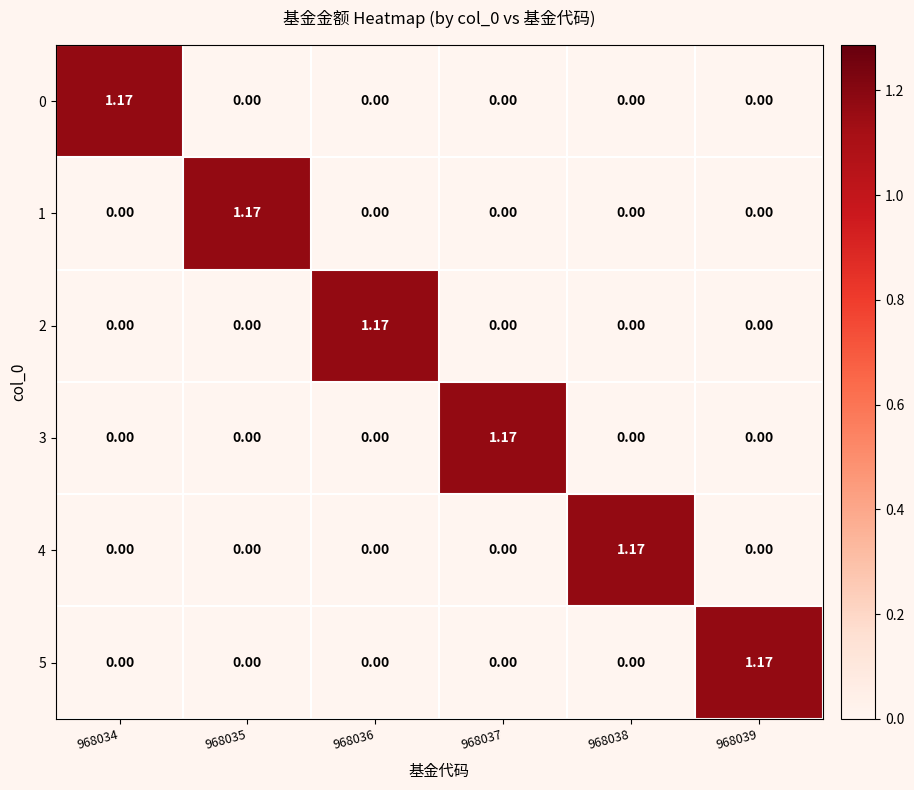

Is the value of 3 at 968039 greater than the value of 0 at 968034?

No